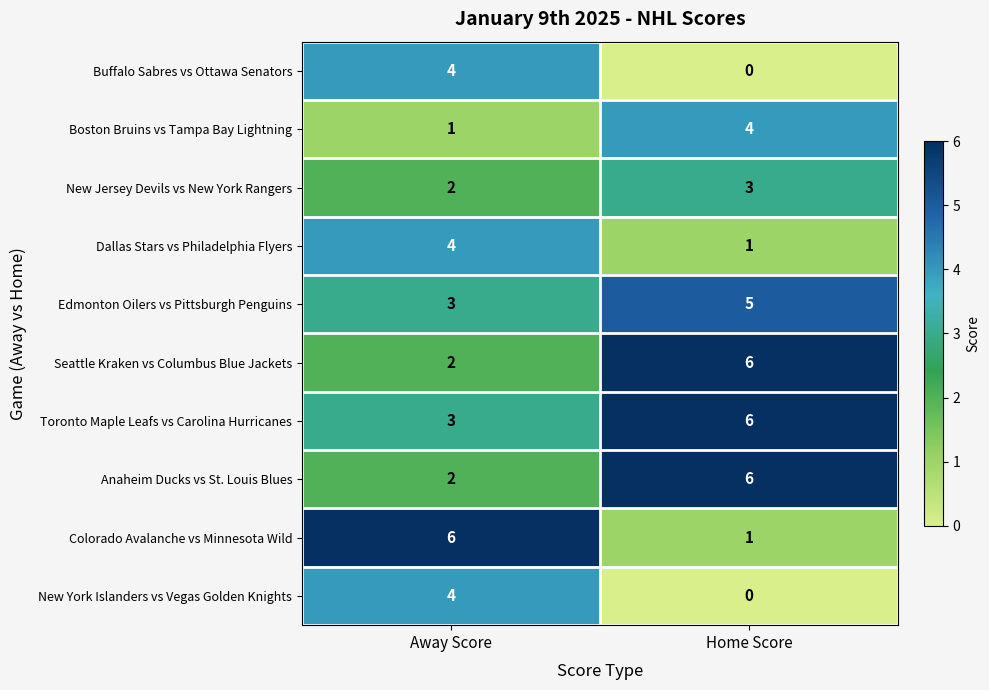

Rank the categories by Anaheim Ducks vs St. Louis Blues value from highest to lowest.

Home Score, Away Score